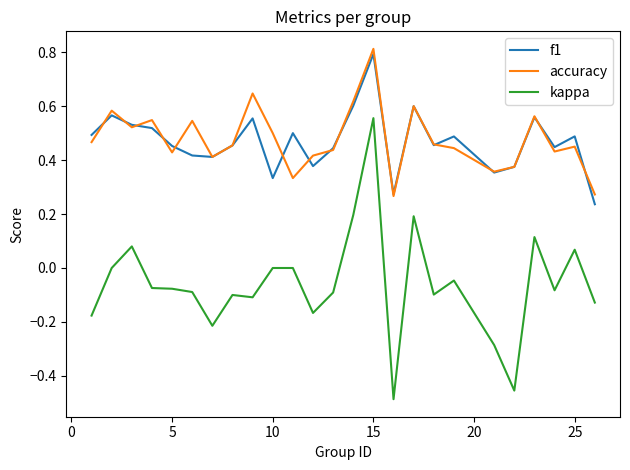

True or false: accuracy and kappa intersect in this chart.

False